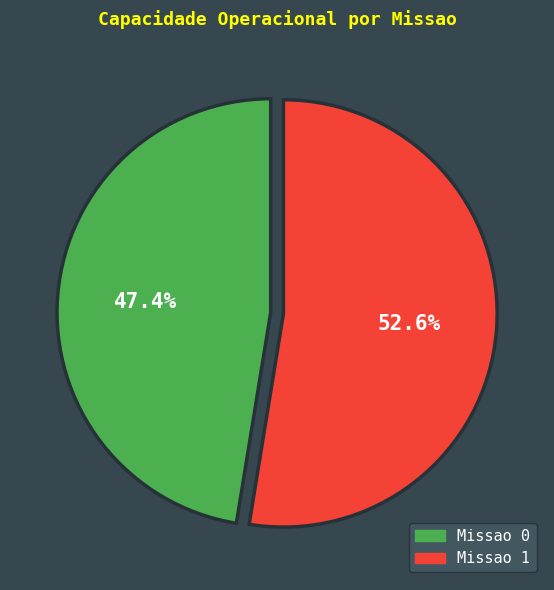

To the nearest percent, what is the difference between the Missao 0 and Missao 1 slice percentages?

5%